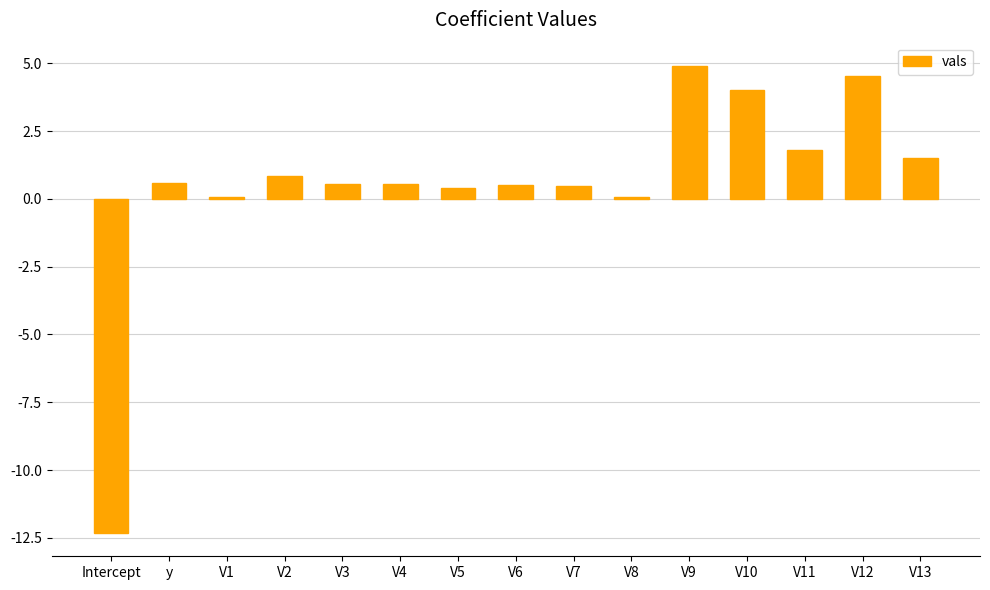

What is the sum of all values?

8.5